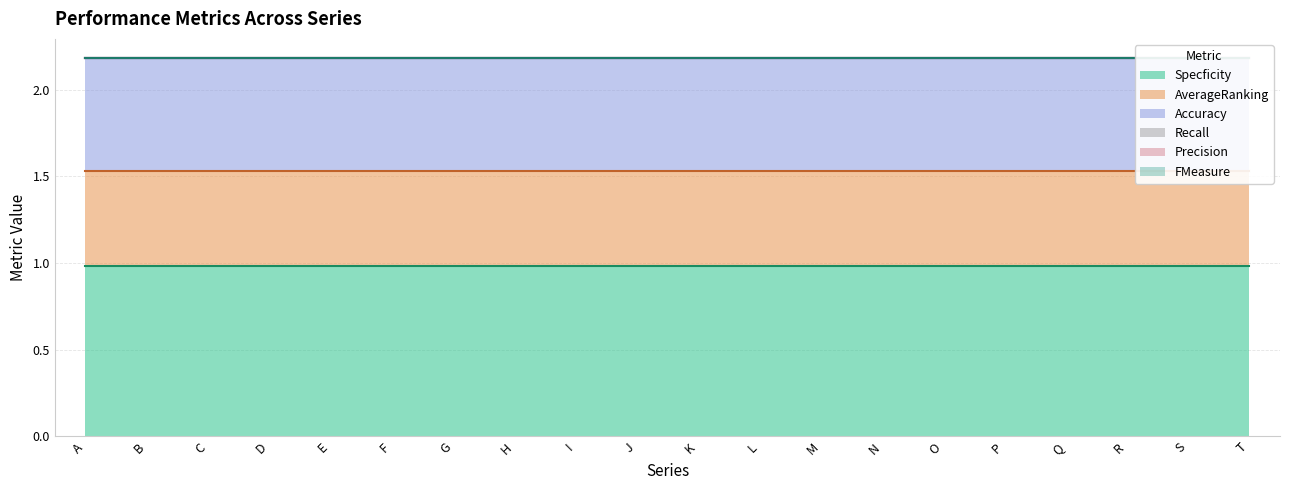

Where is AverageRanking nearest to the value 0?

A